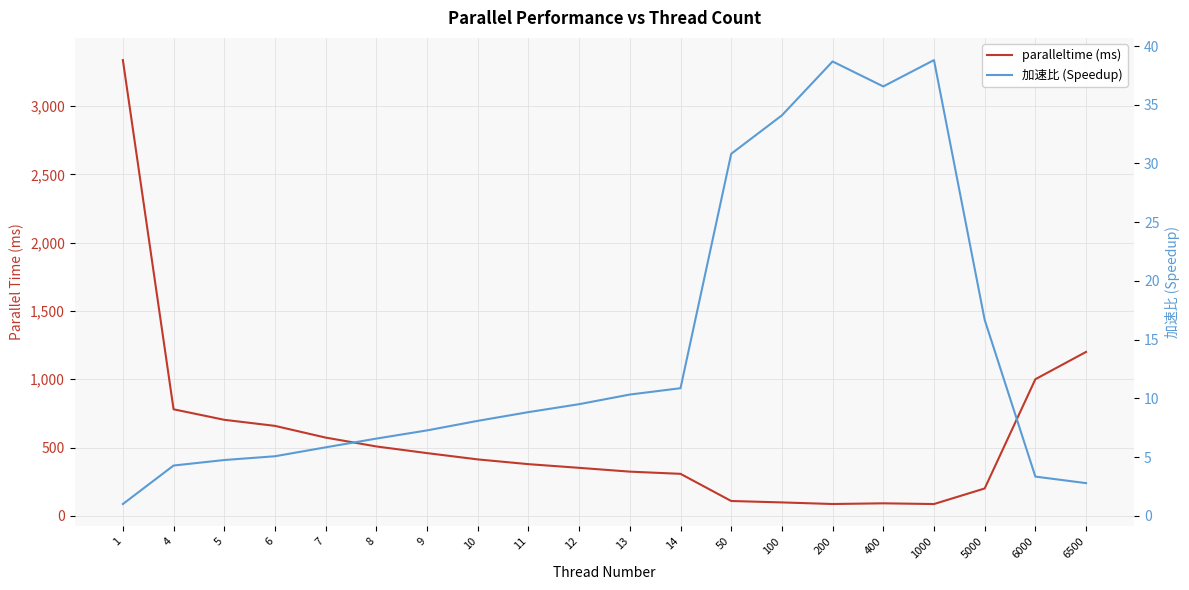

What is the difference between the paralleltime (ms) values at 6000 and 5?

297.1